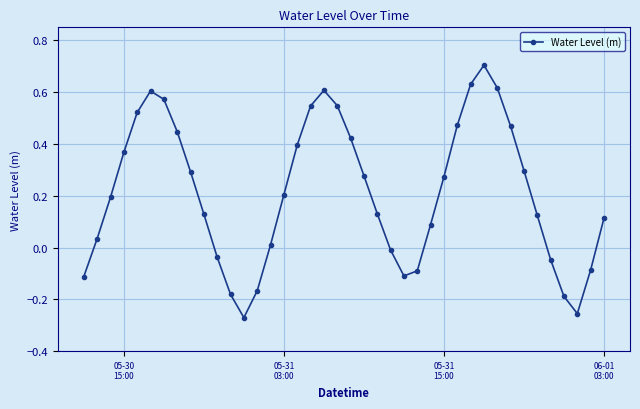

How many lines are shown in the chart?

1